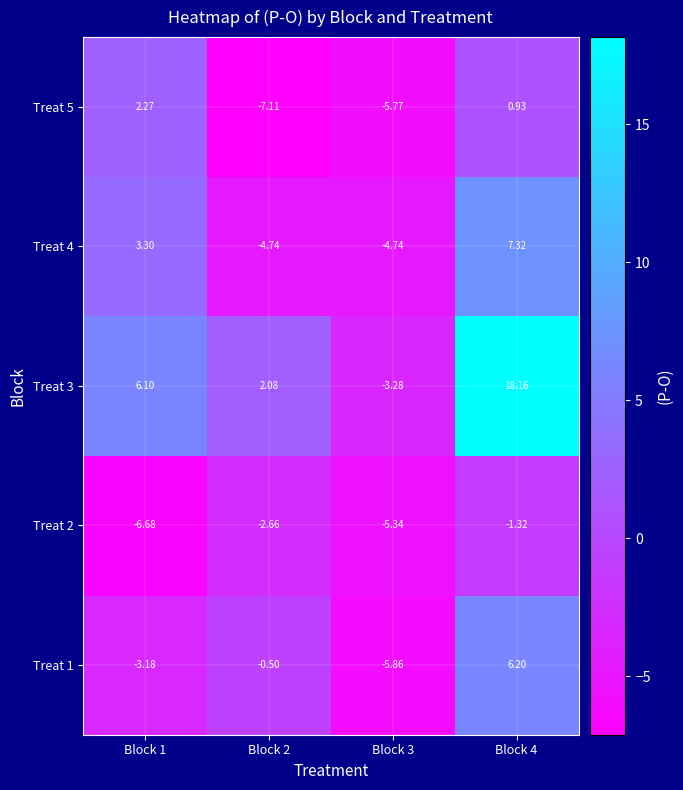

At Block 1, list the series in order from largest to smallest.

Treat 3, Treat 4, Treat 5, Treat 1, Treat 2